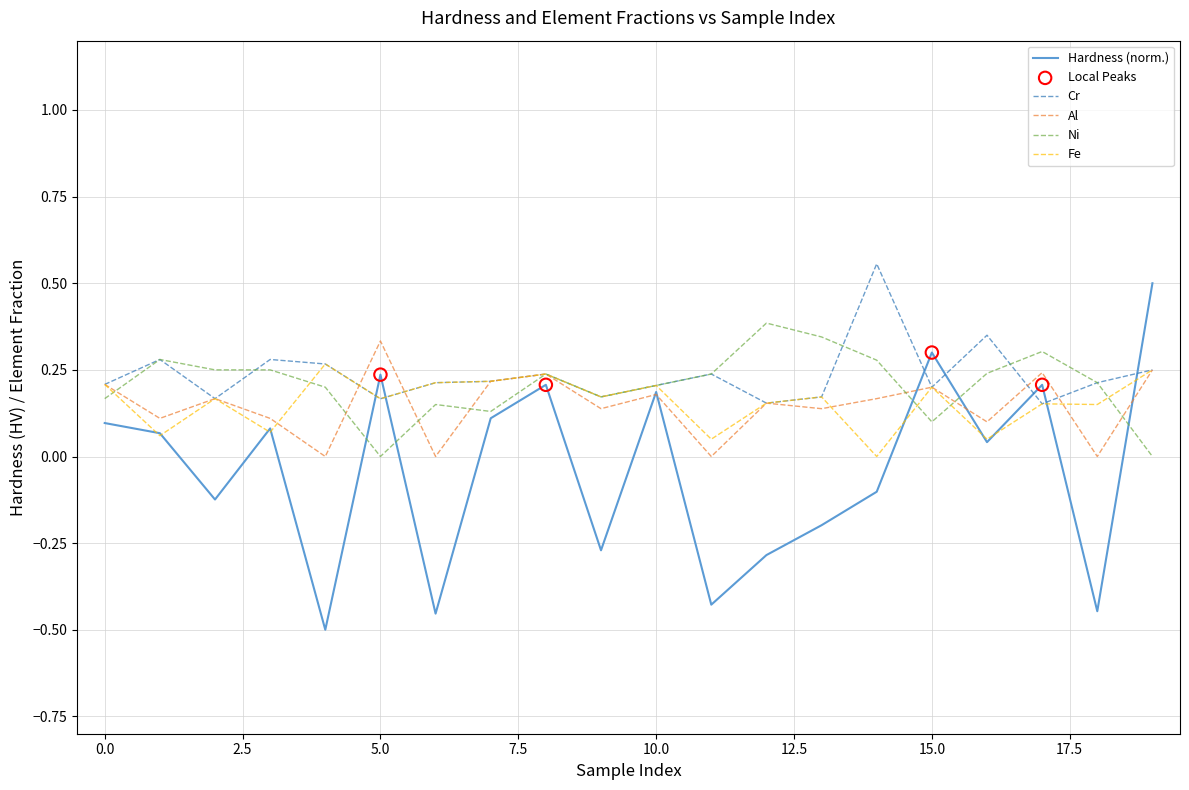

Which series has the largest range (max minus min)?

Hardness (norm.)